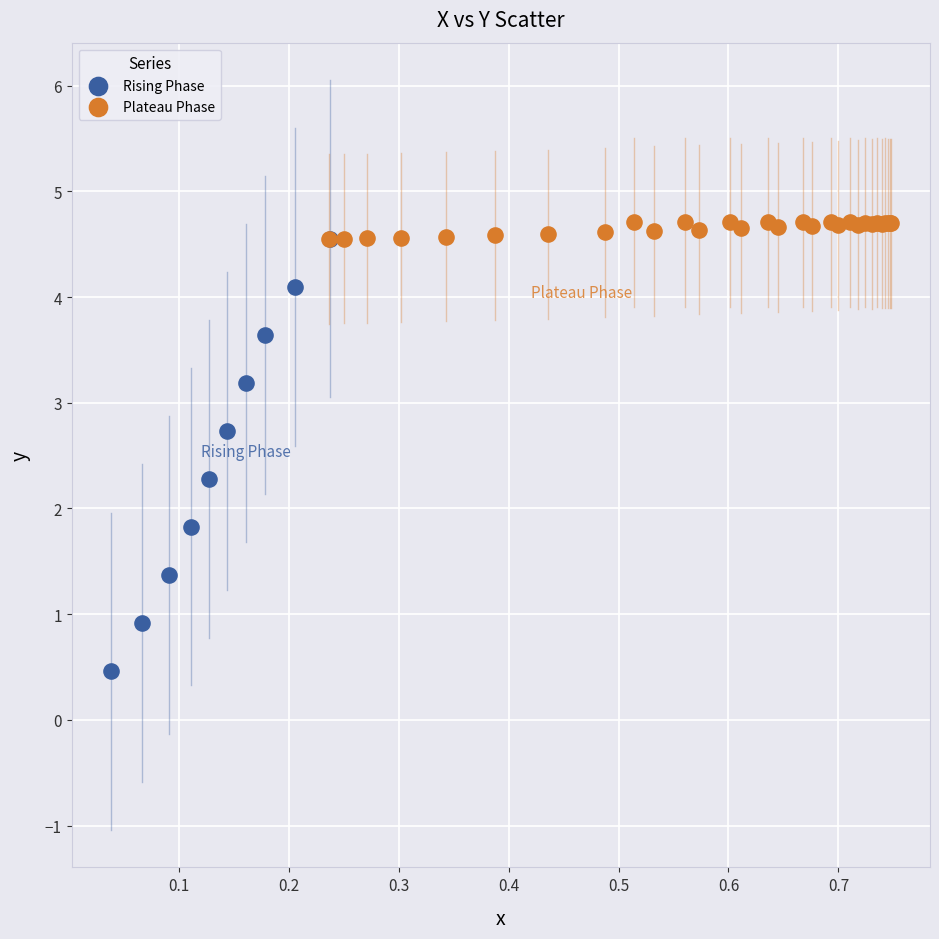

What are all the series names shown in the legend?

Rising Phase, Plateau Phase